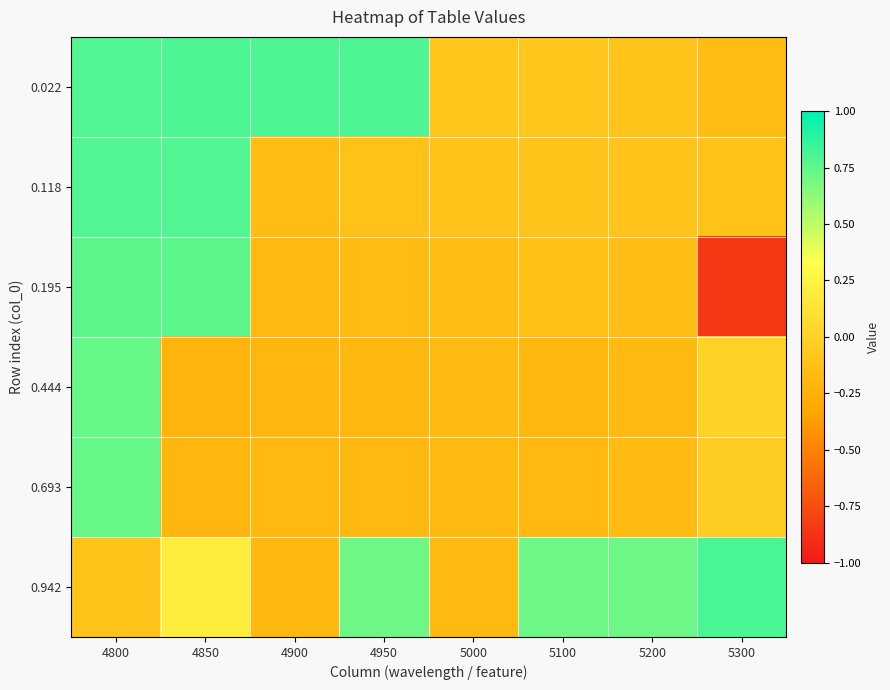

How many distinct data groups are displayed?

6